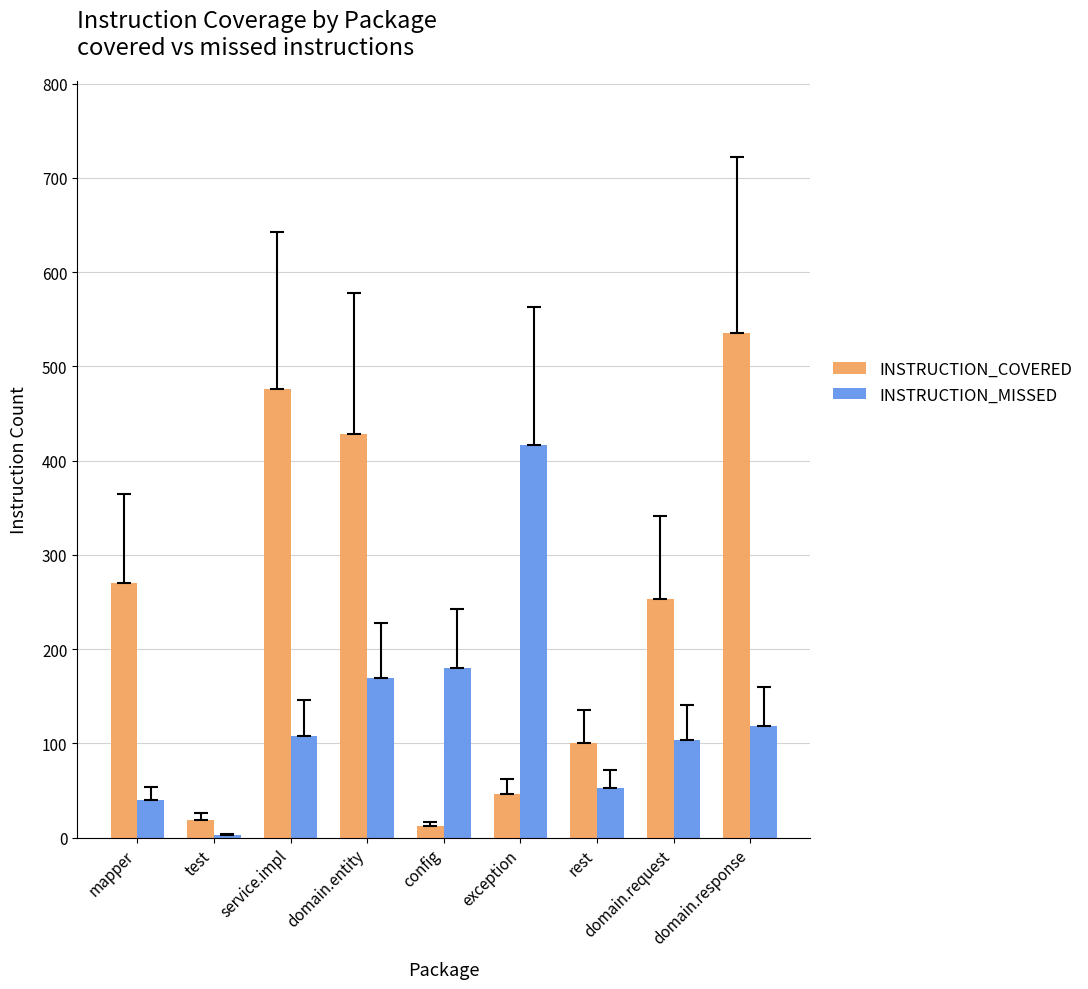

What is the label of the 9th bar from the left?

domain.response